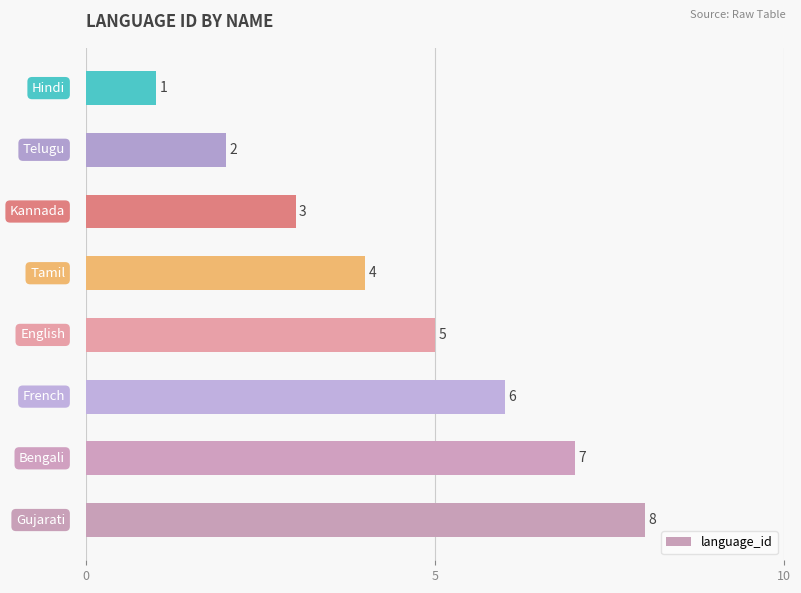

What is the sum of all values?

36